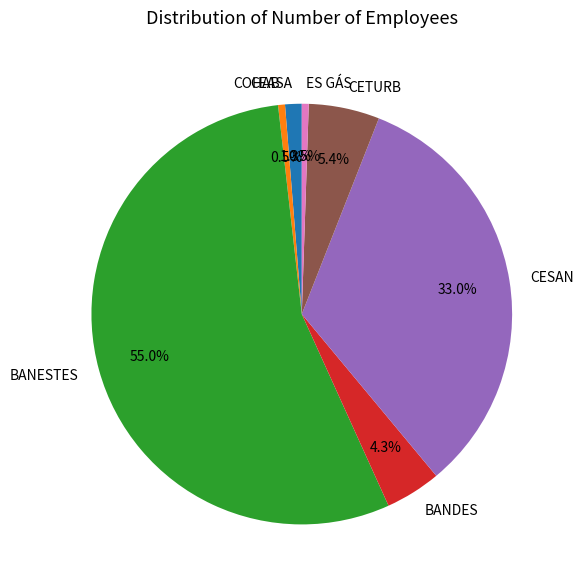

Is there any slice that represents more than half of the pie?

Yes